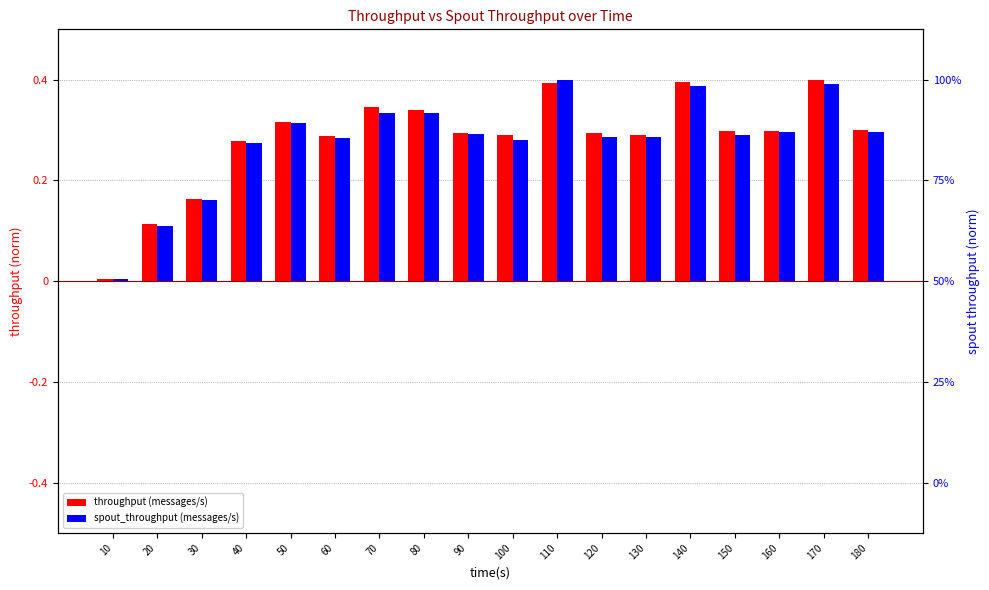

Which has a higher value, 60 or 20?

60